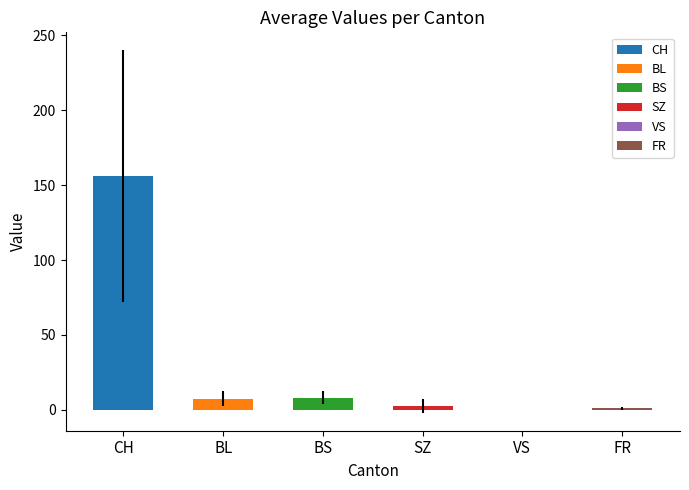

Which has a higher value, BS or SZ?

BS